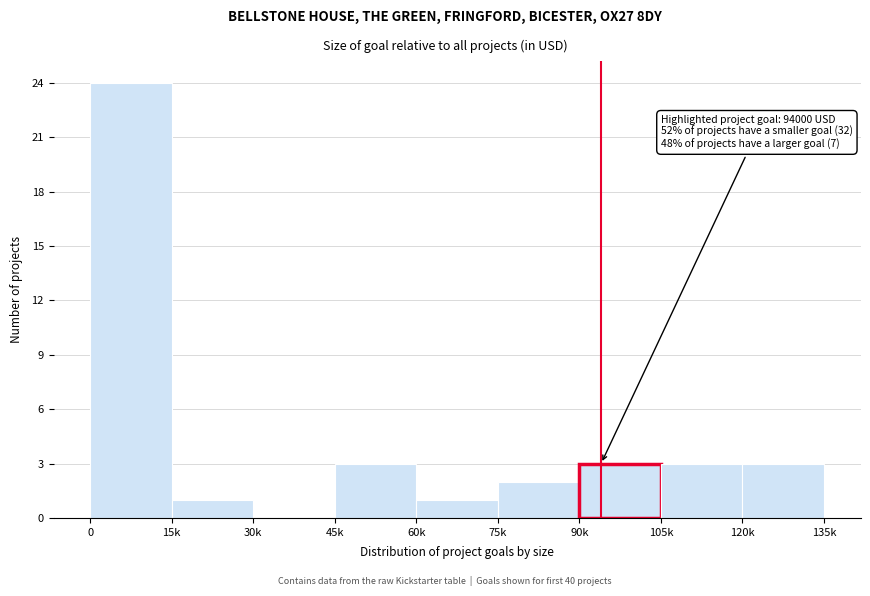

Reading left to right, transcribe all the data shown in this chart.

0=24	15k=1	30k=0	45k=3	60k=1	75k=2	90k=3	105k=3	120k=3